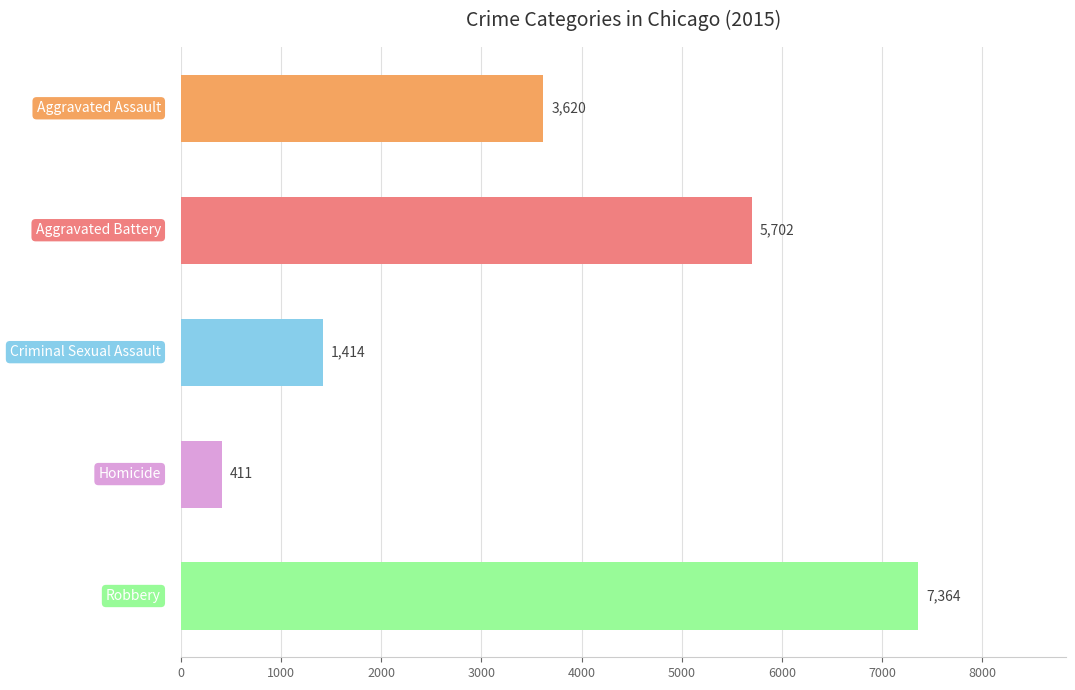

What is the value of the 3rd bar from the top?

1414